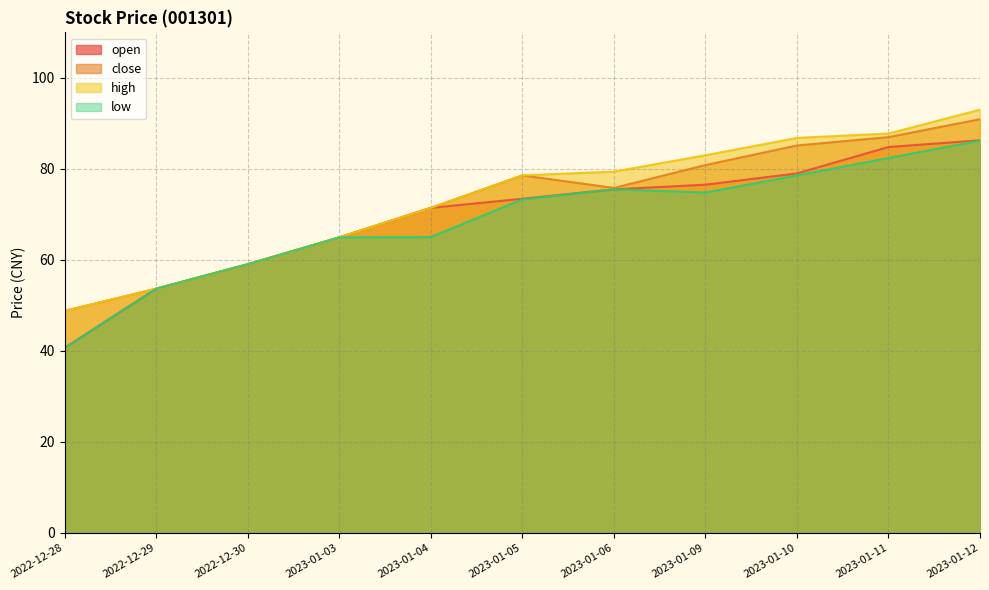

True or false: open has more than 0 interior local peaks.

False